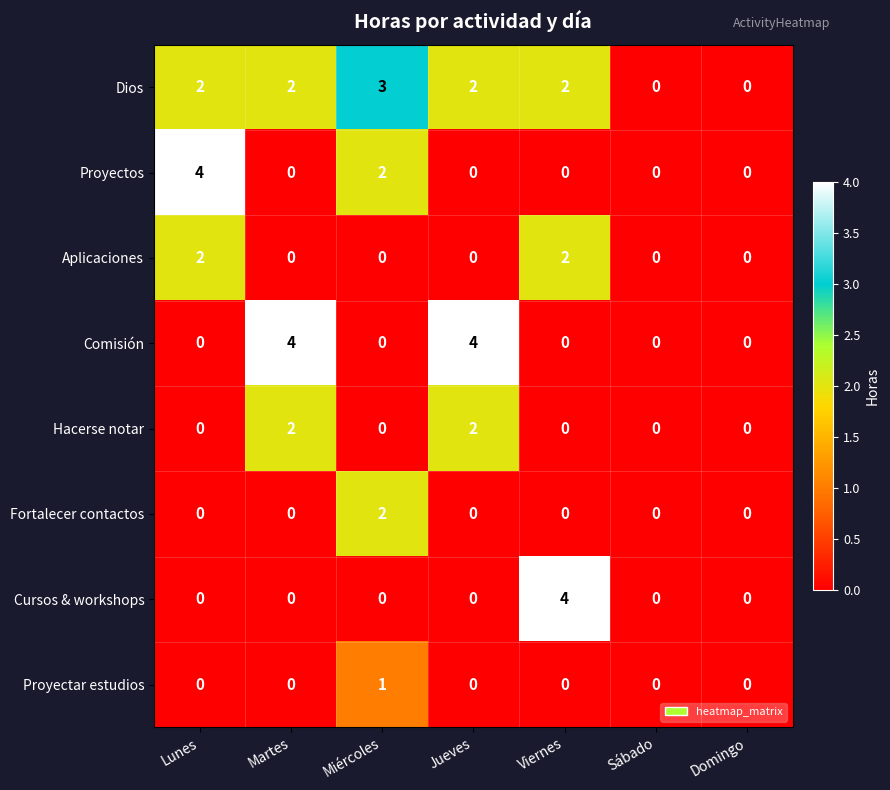

What is the greatest value displayed?

4